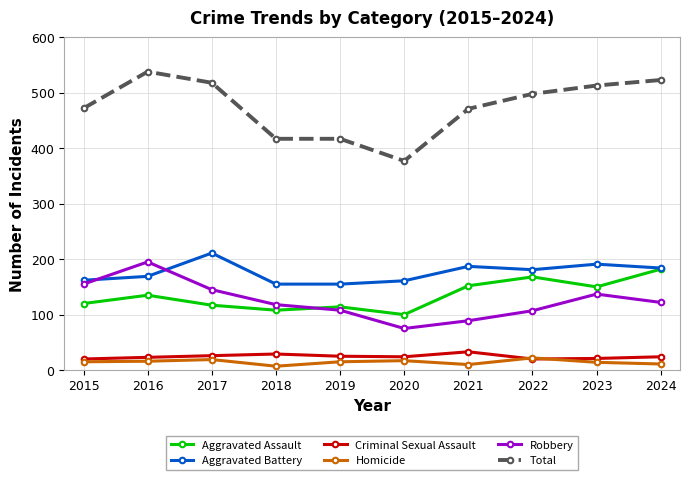

Between 2016 and 2020, which series saw the biggest shift?

Total